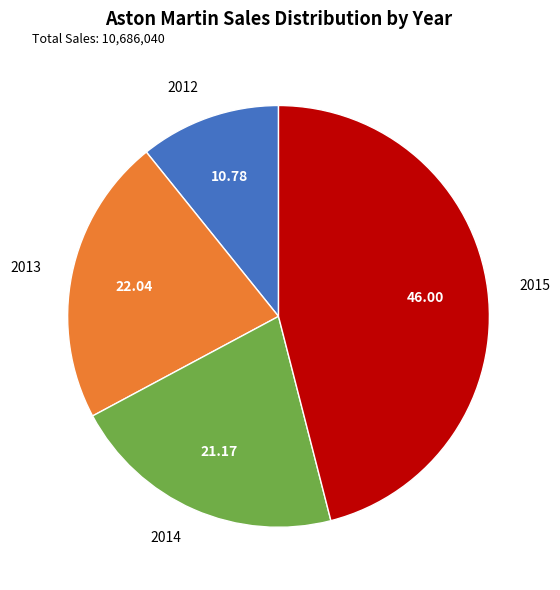

How many slices are in this pie chart?

4